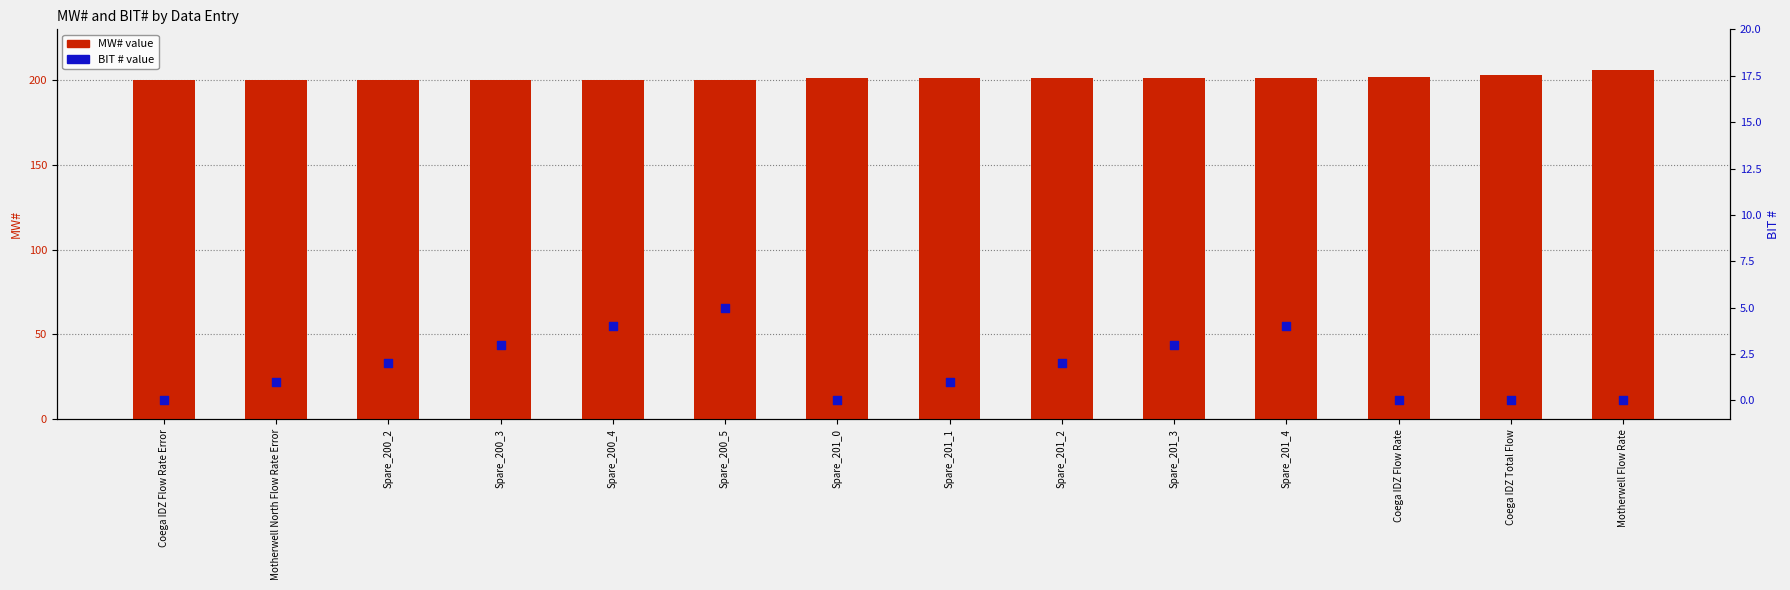

What are all the series names shown in the legend?

MW#, BIT #